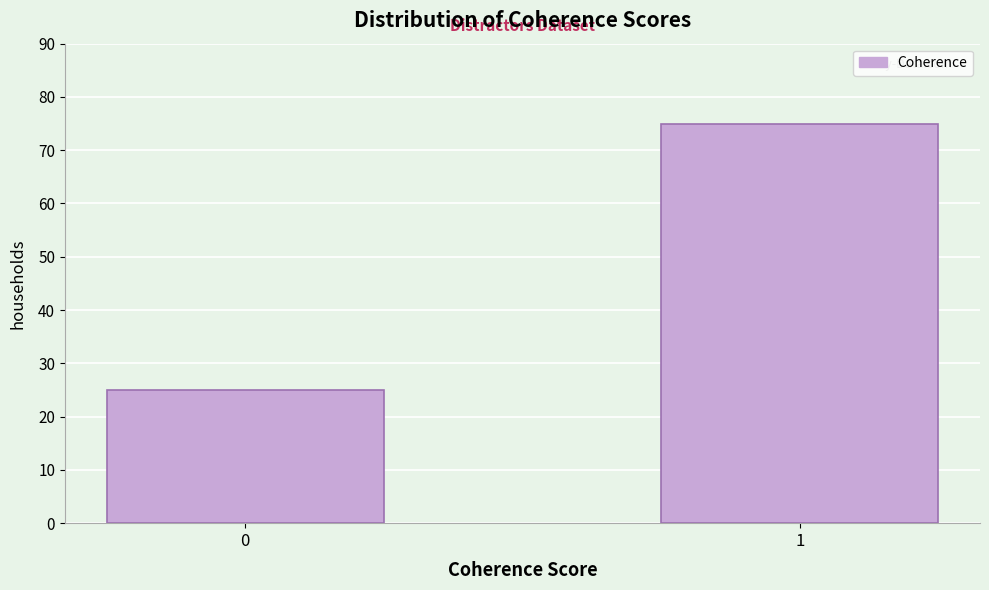

Reading left to right, extract all data points from this chart.

25	75